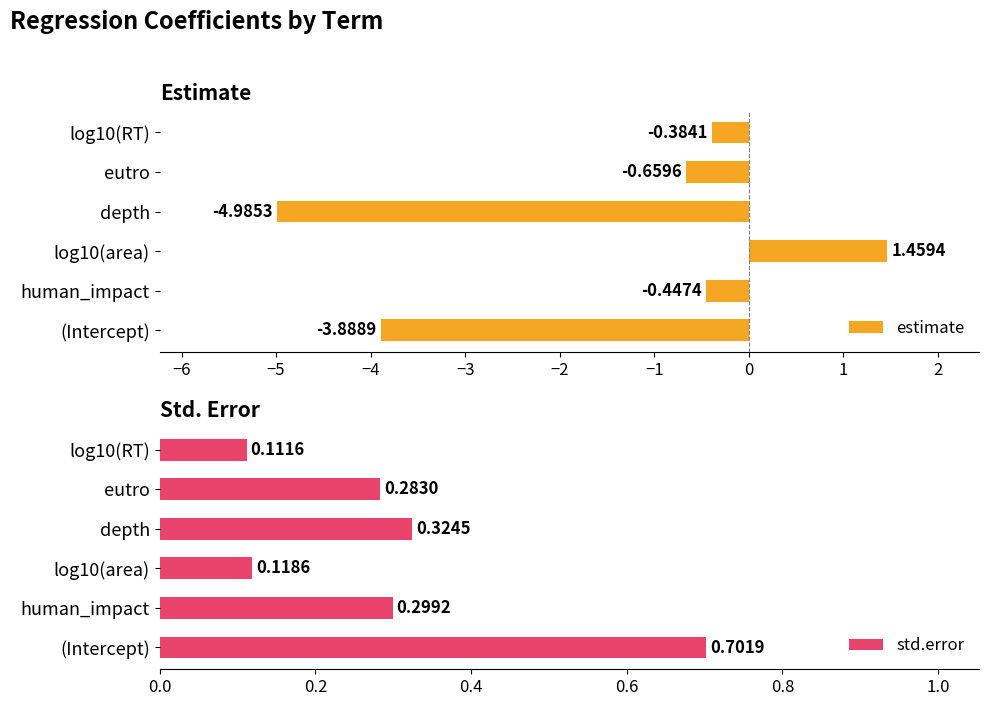

What is the difference between the maximum and minimum values in the estimate series?

6.4